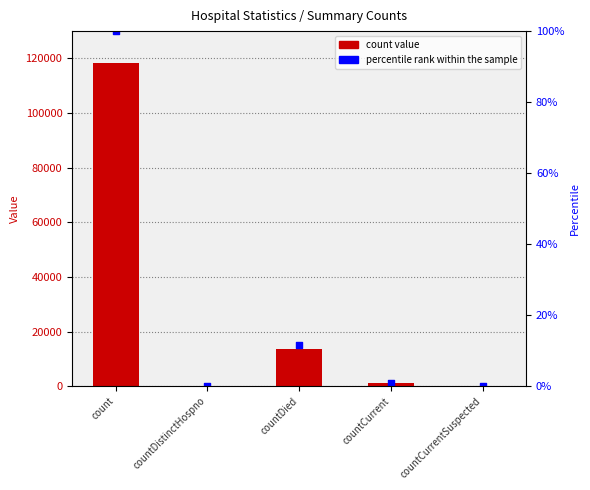

Which series has the widest spread of Y values?

count